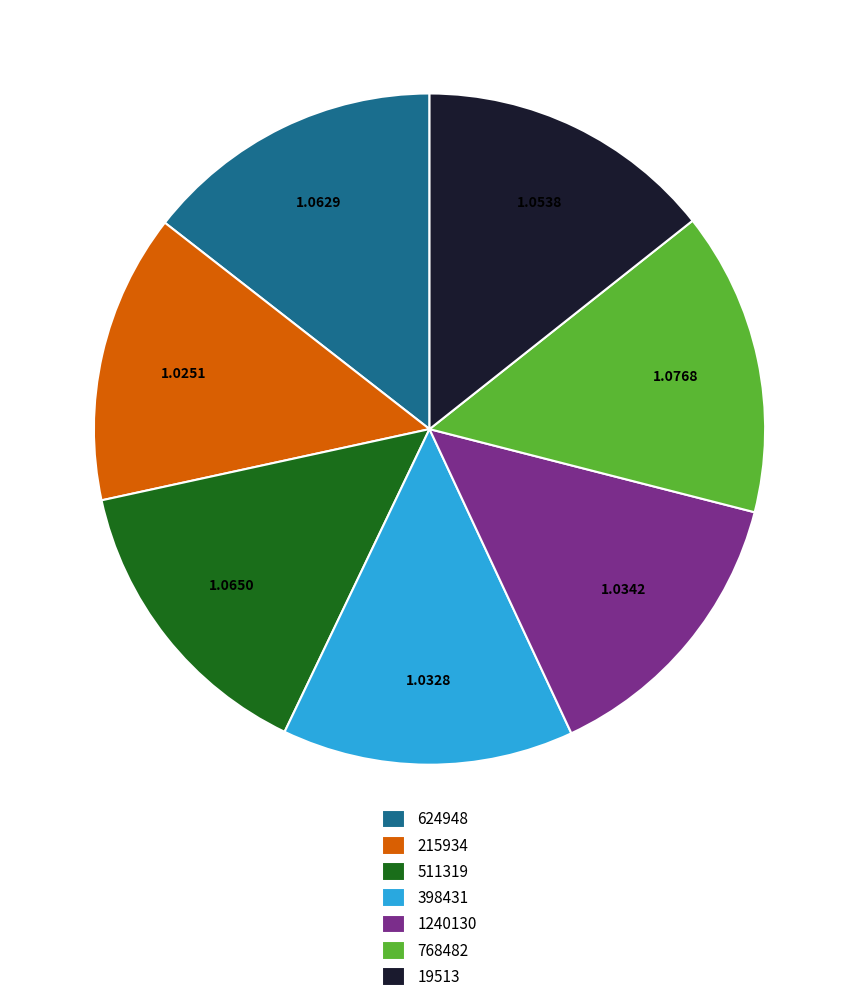

Is there any slice that represents more than half of the pie?

No